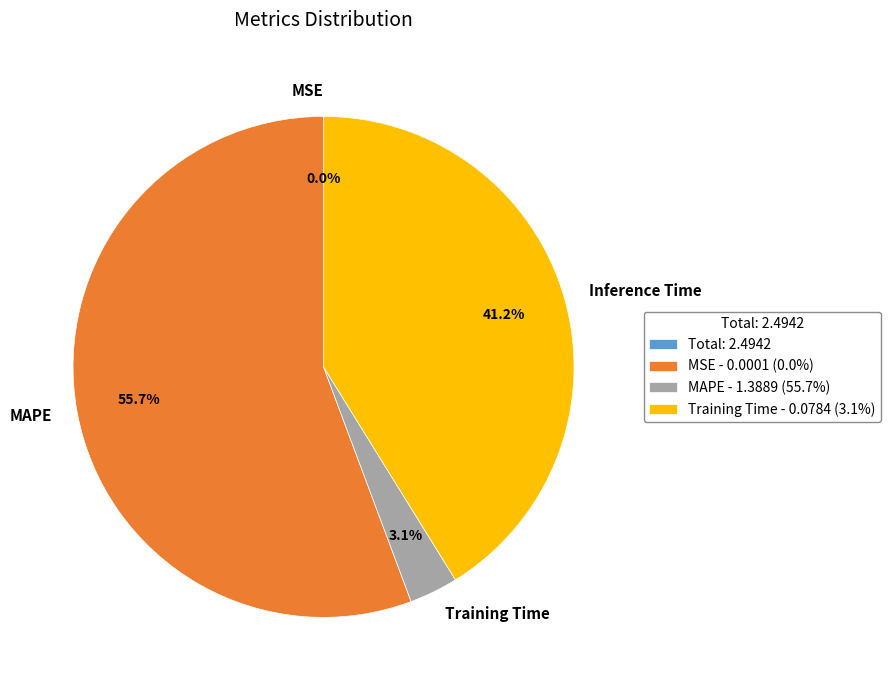

True or false: Training Time accounts for 16% of the total.

False